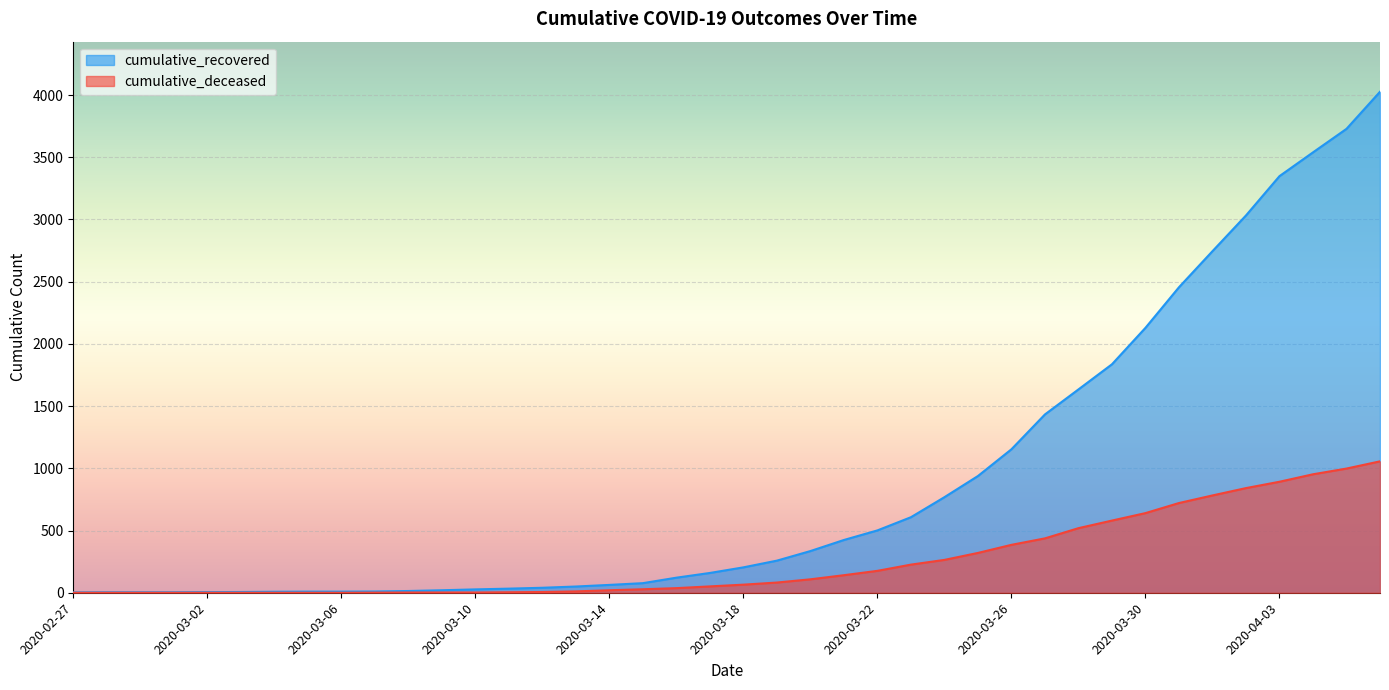

What are all the series names shown in the legend?

cumulative_recovered, cumulative_deceased